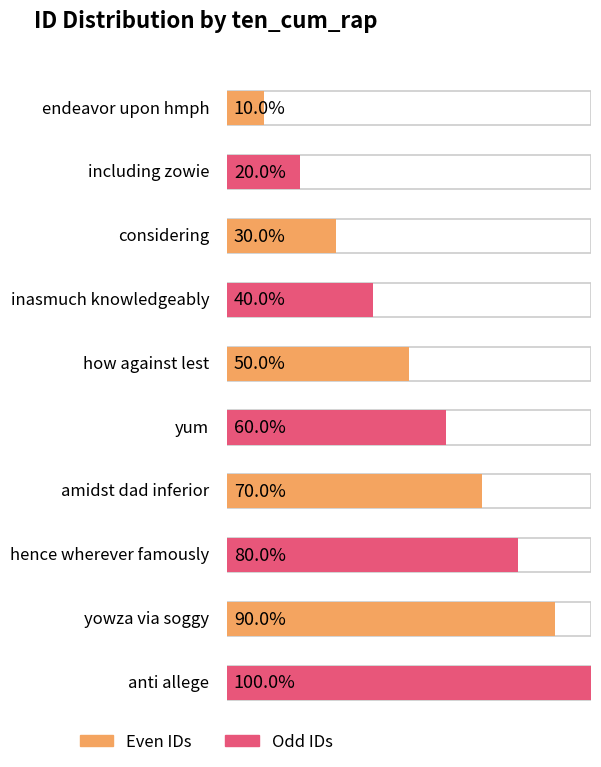

Does the chart contain stacked bars?

No